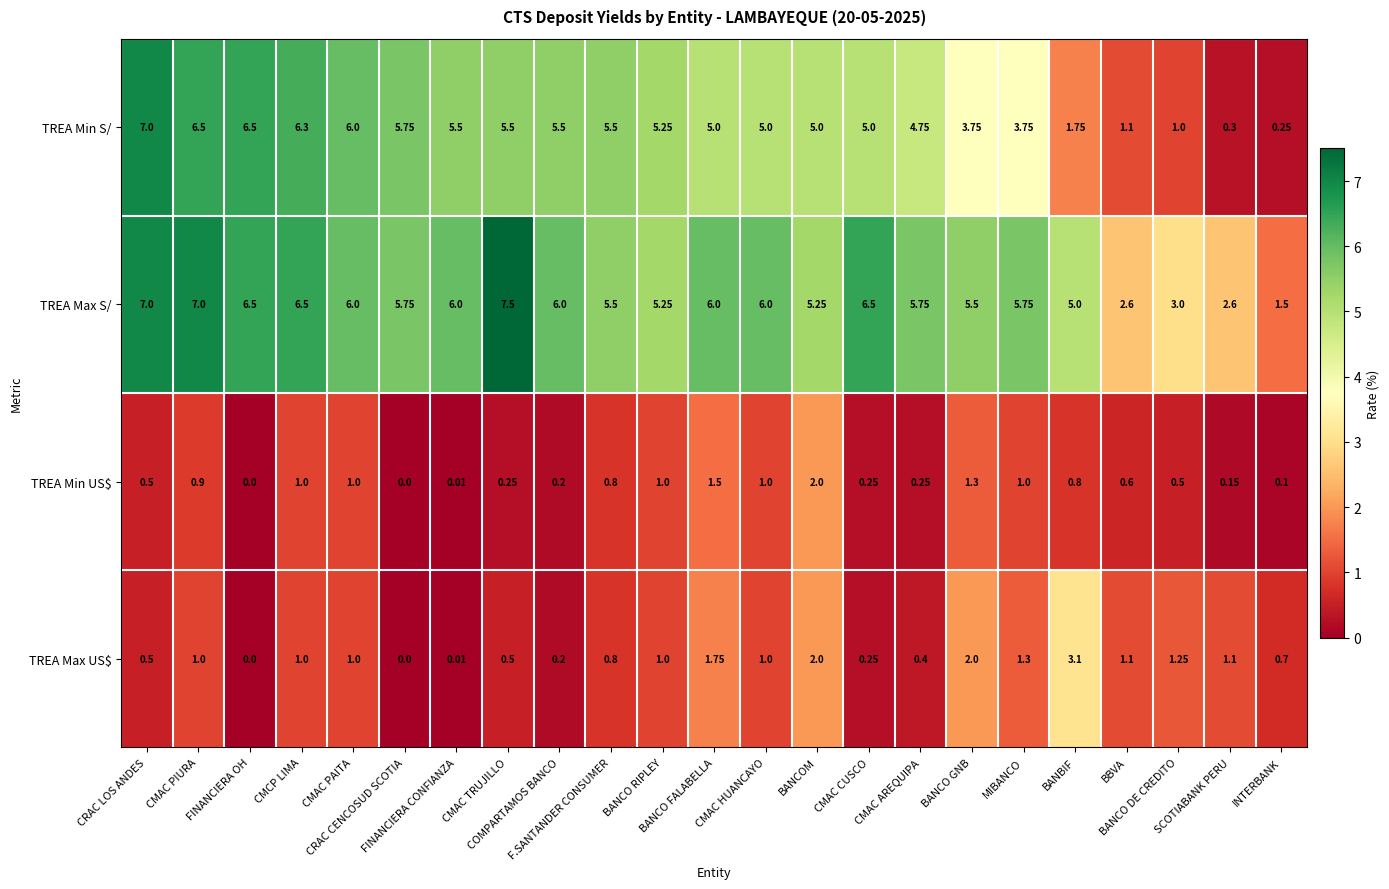

Which series has the widest spread of values?

TREA Min S/